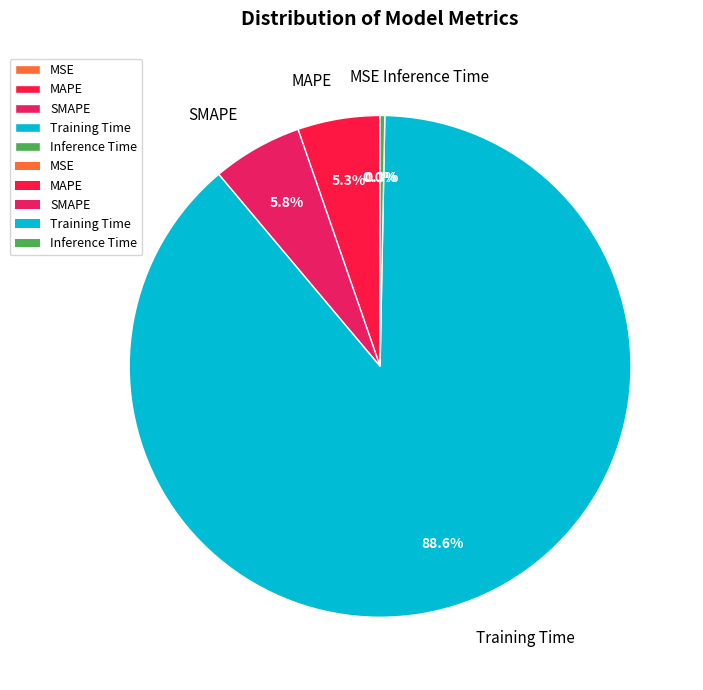

What is the largest slice in the pie chart?

Training Time